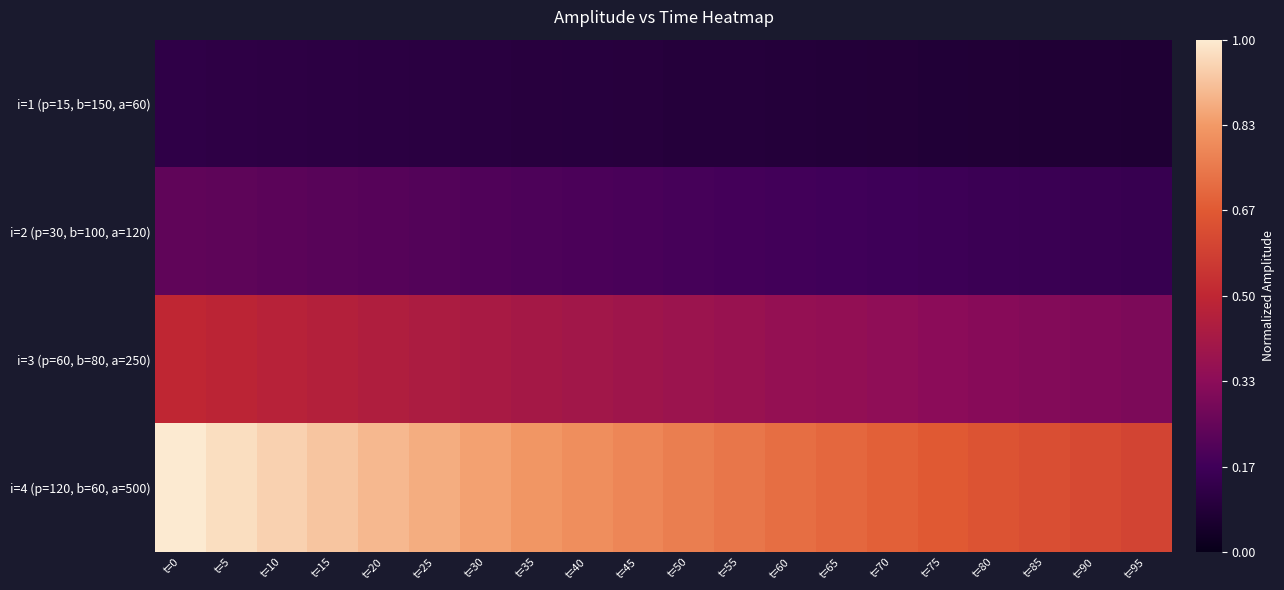

How many data points does each series have?

20